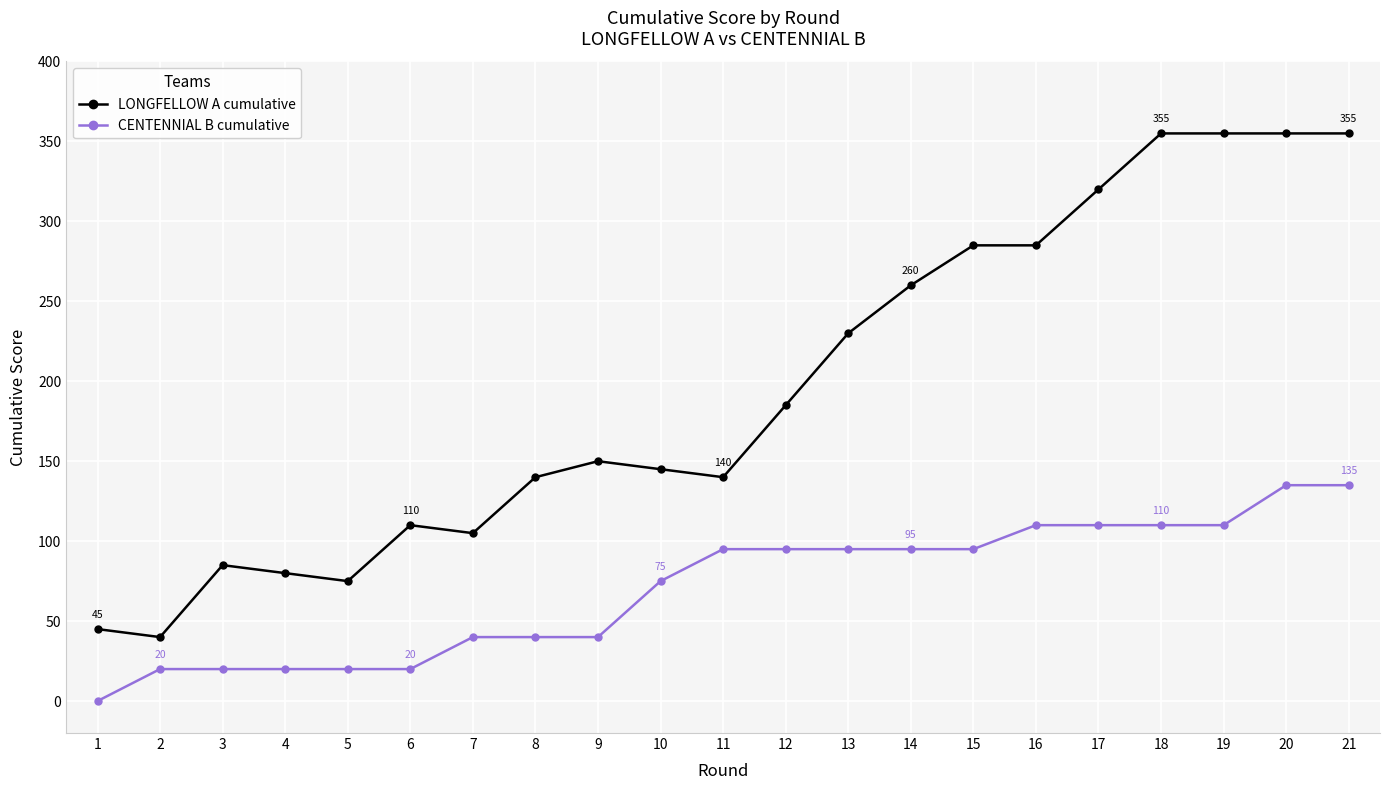

True or false: LONGFELLOW A cumulative and CENTENNIAL B cumulative cross at least once.

False